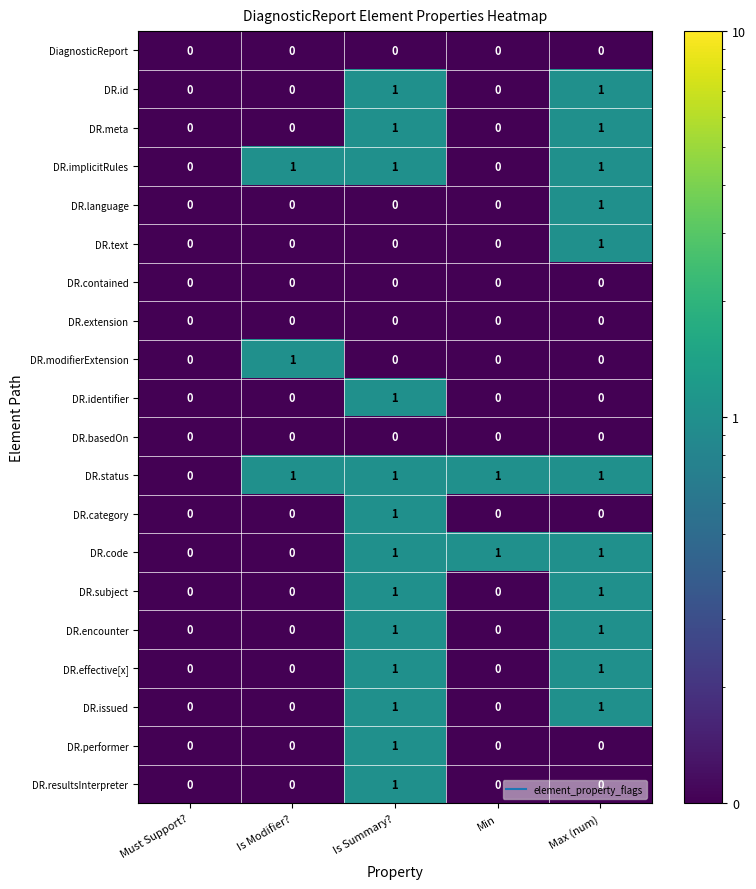

The DR.extension series shows 0 at Max (num). True or false?

True